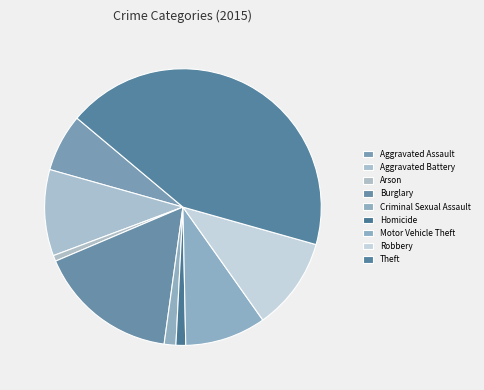

What is the total percentage of Homicide and Robbery?

12.0%